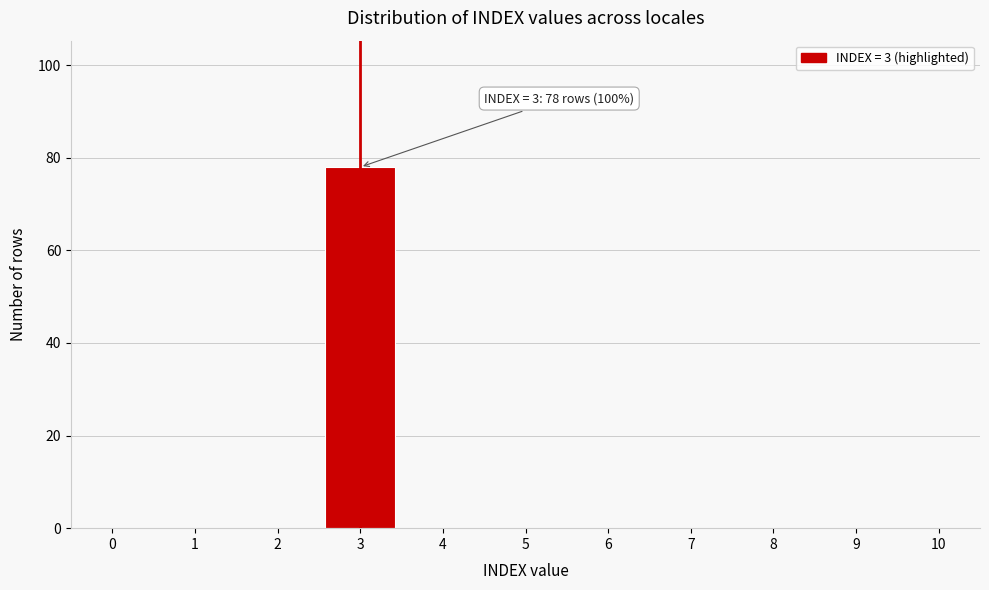

Reading left to right, transcribe all the data shown in this chart.

0=0	1=0	2=0	3=78	4=0	5=0	6=0	7=0	8=0	9=0	10=0